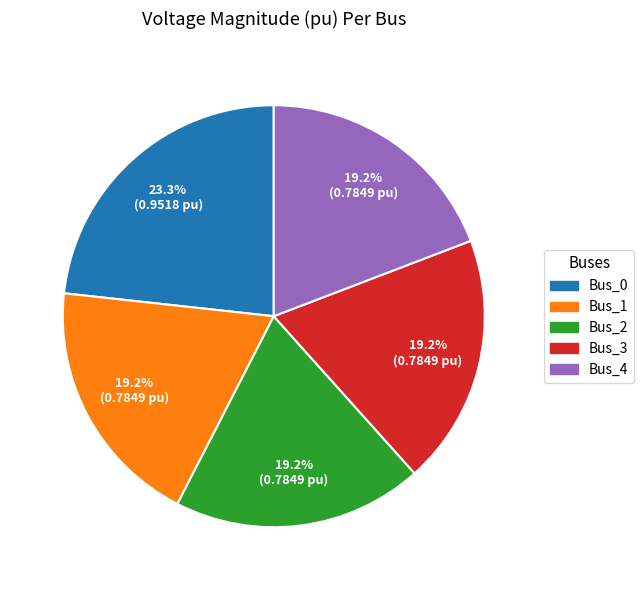

To the nearest percent, what is the difference between the largest and smallest slice percentages?

4%